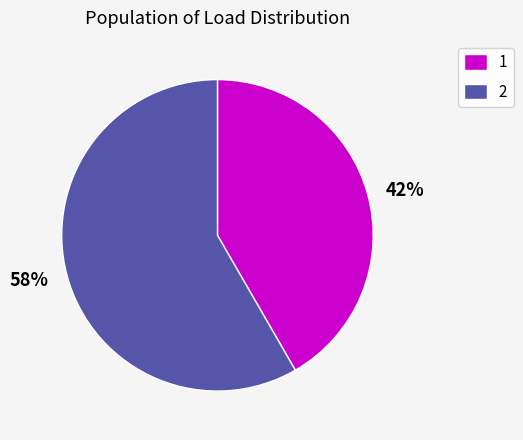

True or false: 2 accounts for 69% of the total.

False